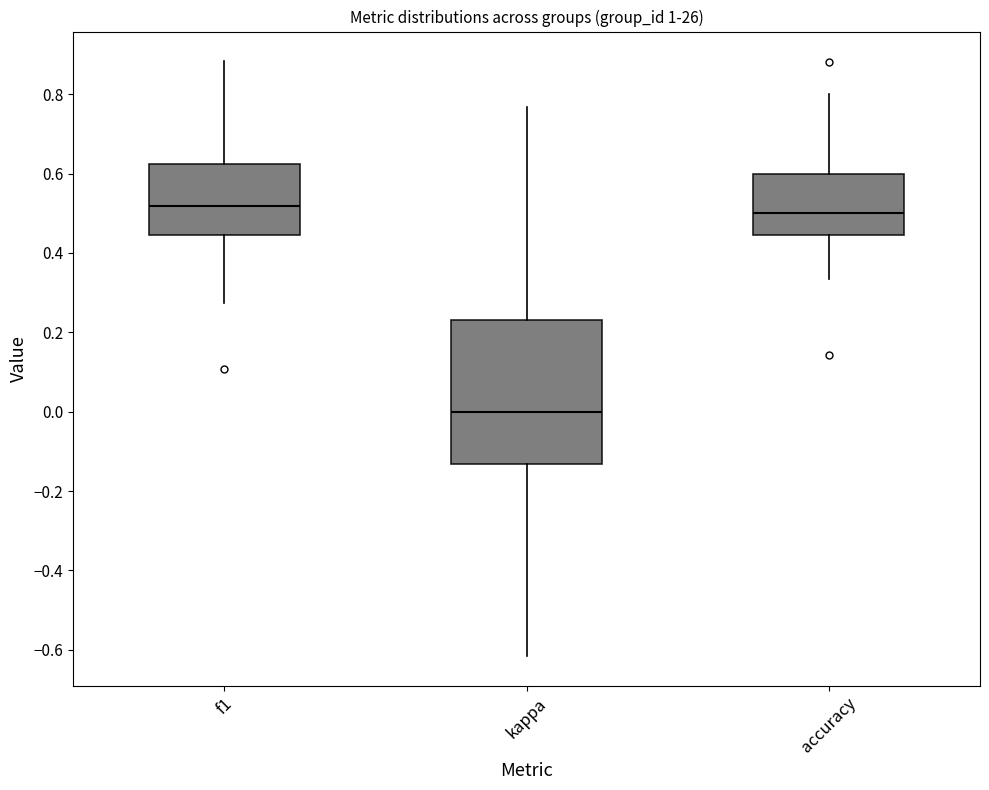

Where does the lower whisker of the box for kappa end on the y-axis? The values are not printed on the chart, so give them approximately, as read against the axis.

-0.62